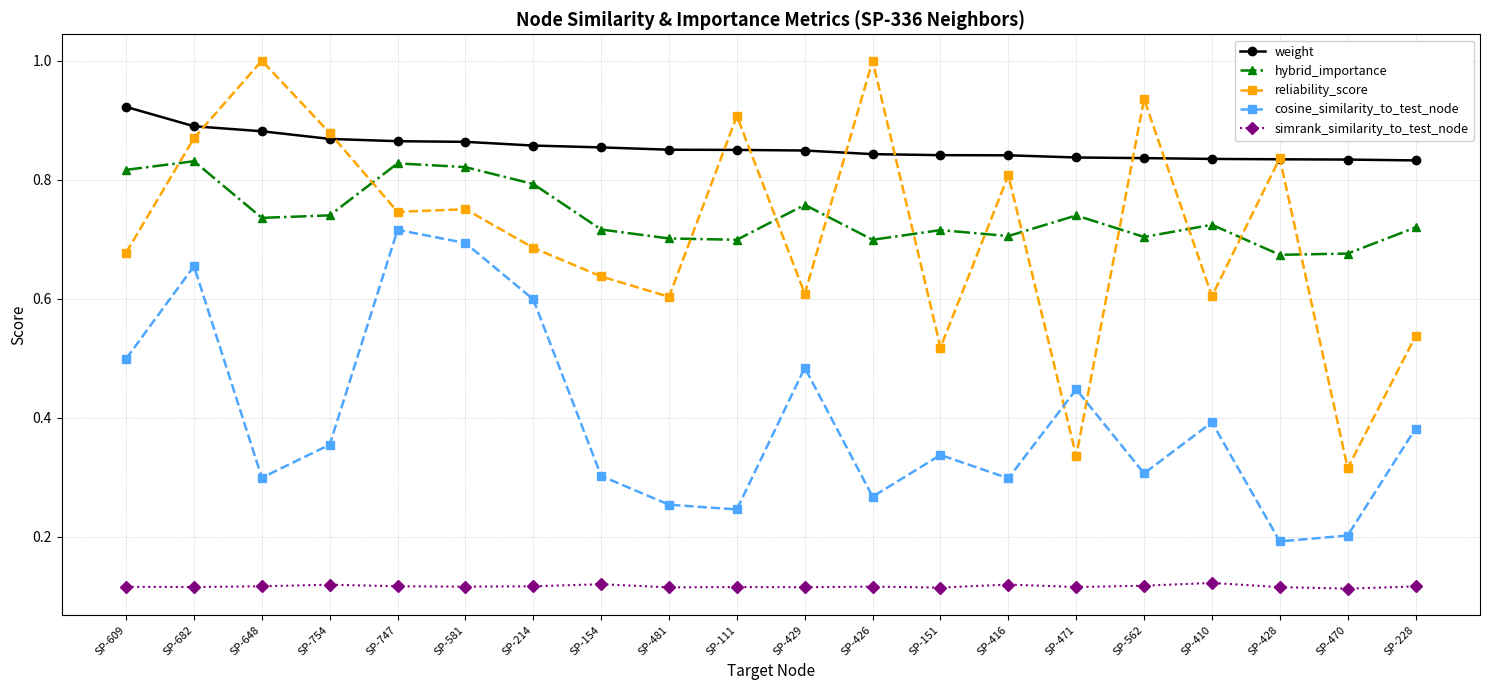

In simrank_similarity_to_test_node, how many points are lower than both neighbors (excluding endpoints)?

7